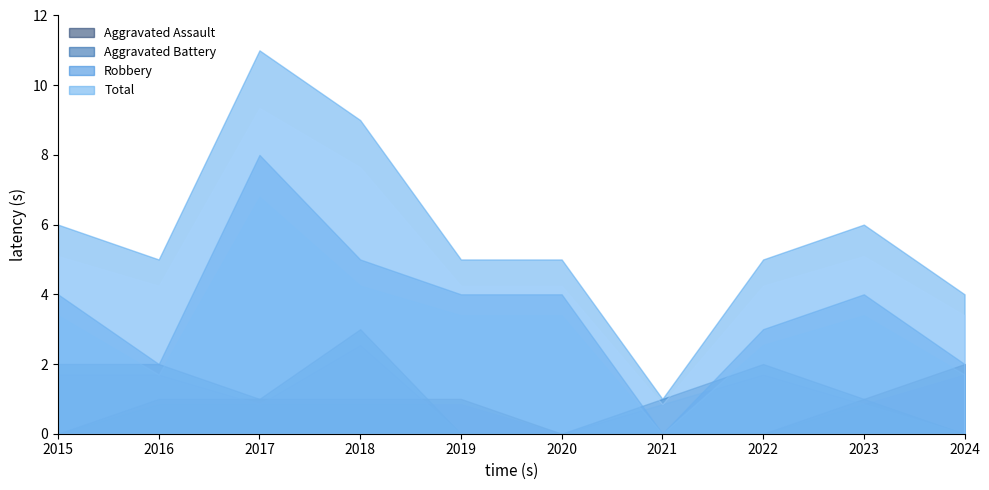

Reading left to right, what are all the values shown in this chart?

Aggravated Assault: 2015=0	2016=1	2017=1	2018=1	2019=1	2020=0	2021=0	2022=0	2023=1	2024=2
Aggravated Battery: 2015=2	2016=2	2017=1	2018=3	2019=0	2020=0	2021=1	2022=2	2023=1	2024=0
Robbery: 2015=4	2016=2	2017=8	2018=5	2019=4	2020=4	2021=0	2022=3	2023=4	2024=2
Total: 2015=6	2016=5	2017=11	2018=9	2019=5	2020=5	2021=1	2022=5	2023=6	2024=4